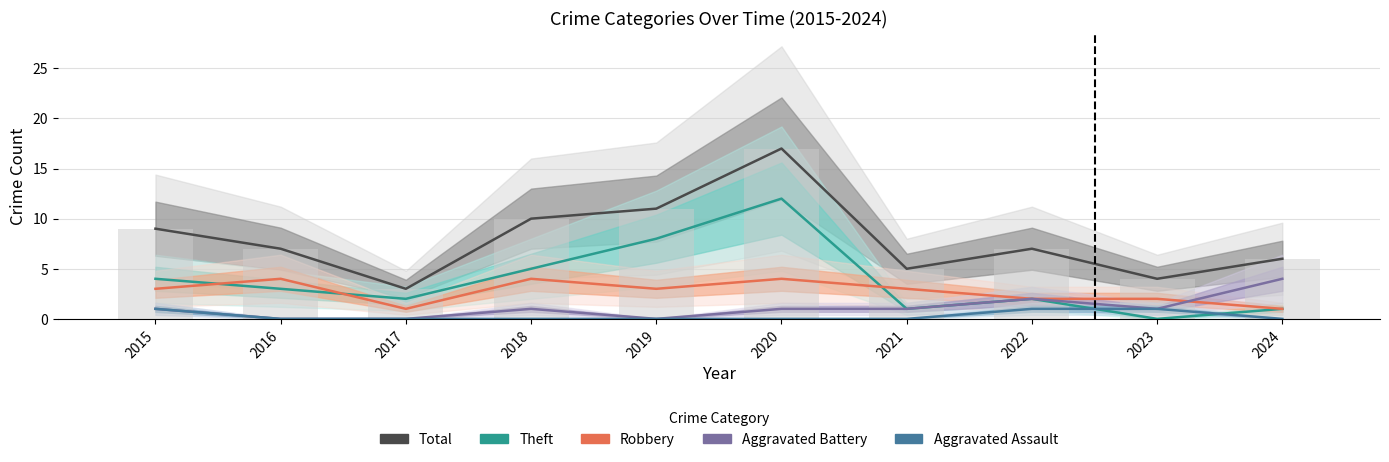

What is the value of the Robbery bar at the 1st from the left?

3